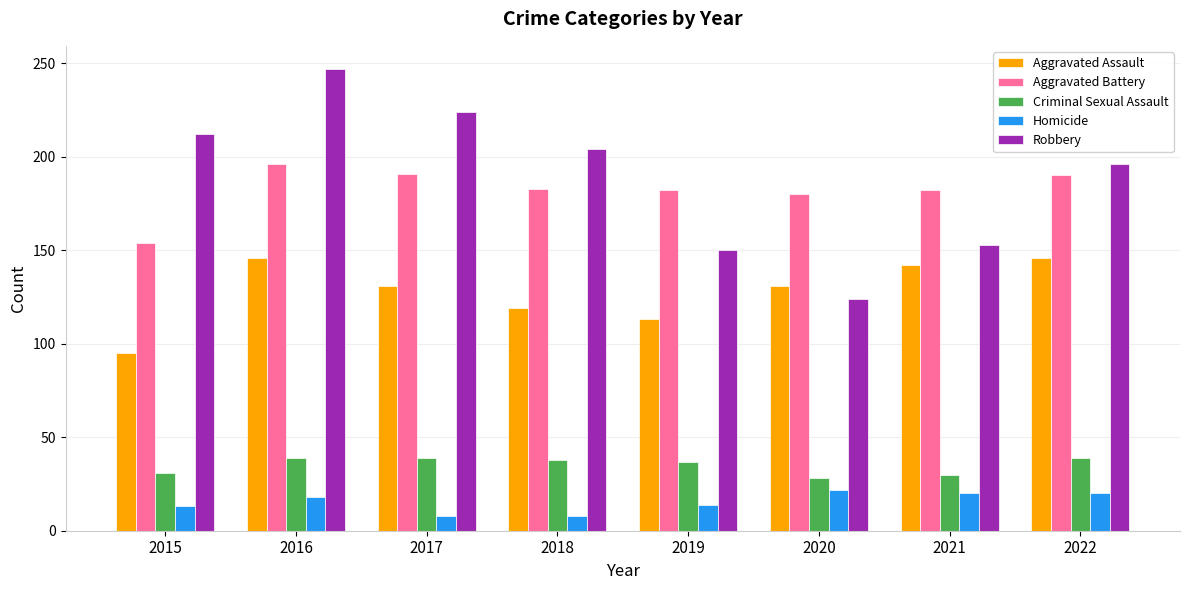

Rank the series by their maximum value, from highest to lowest.

Robbery, Aggravated Battery, Aggravated Assault, Criminal Sexual Assault, Homicide